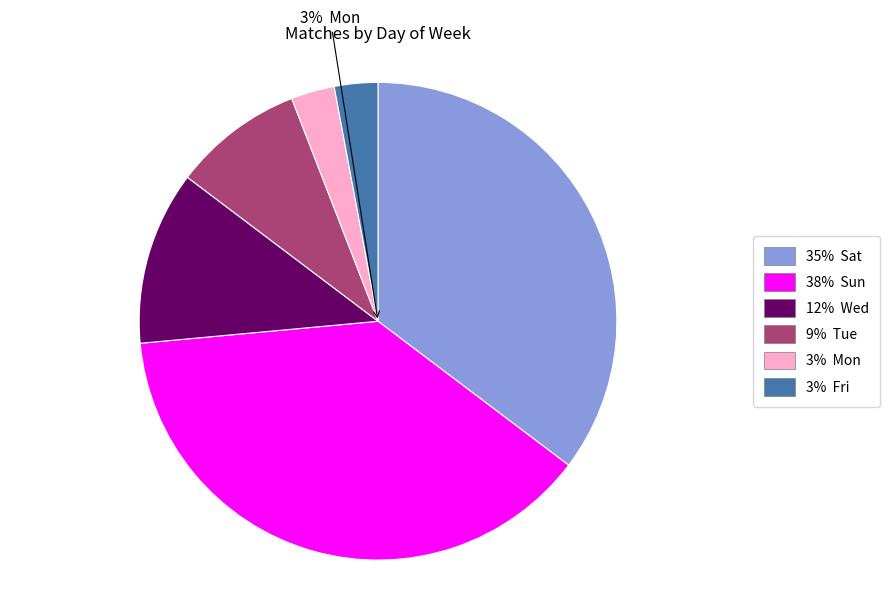

How many segments does this pie chart have?

6